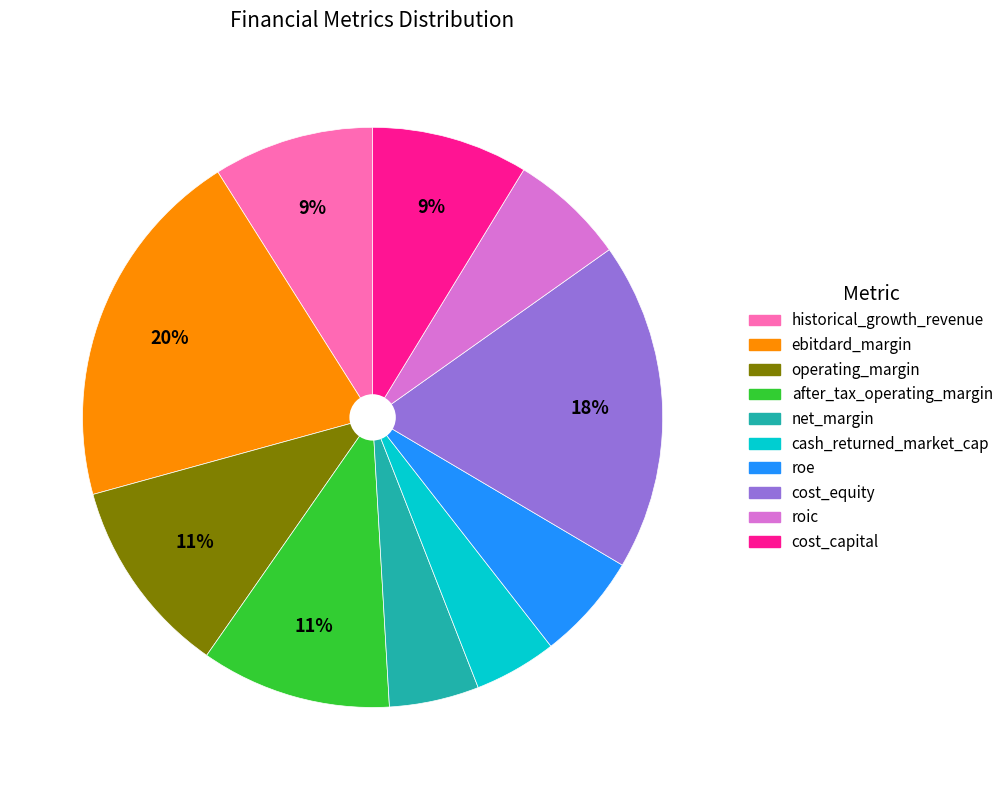

True or false: roic accounts for 19% of the total.

False